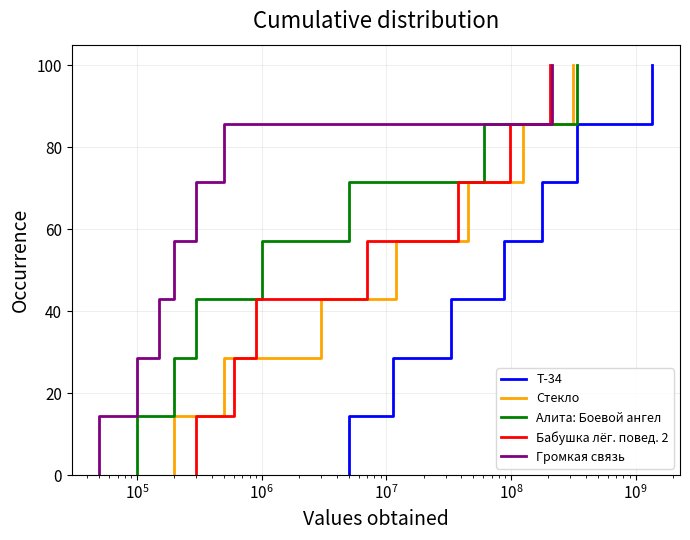

Does the chart display data point markers on the line(s)?

No